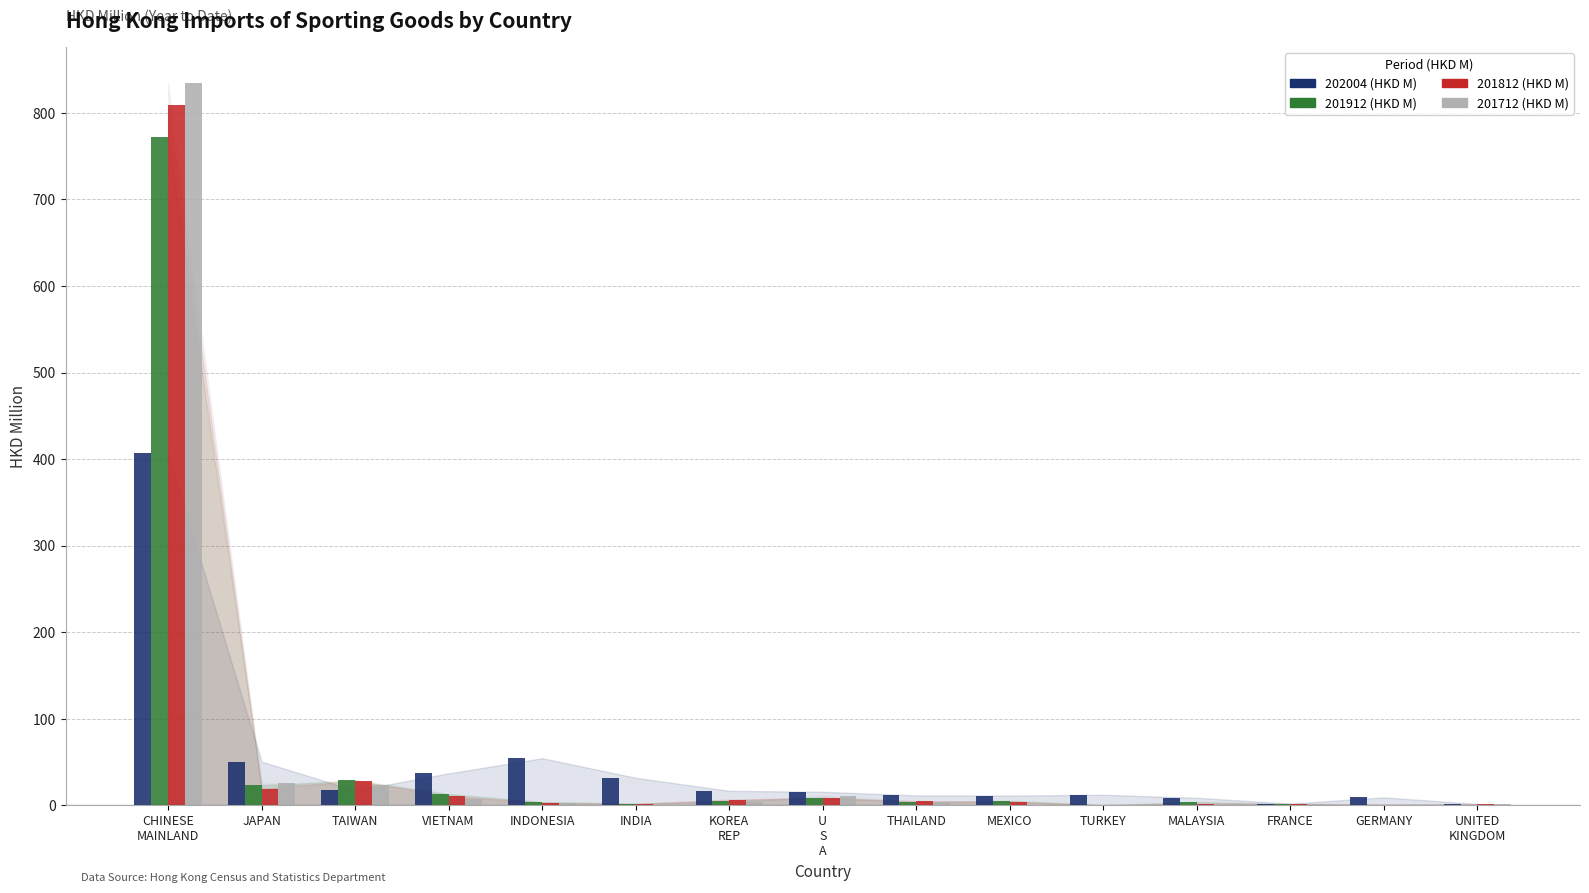

How many groups of bars are there?

15